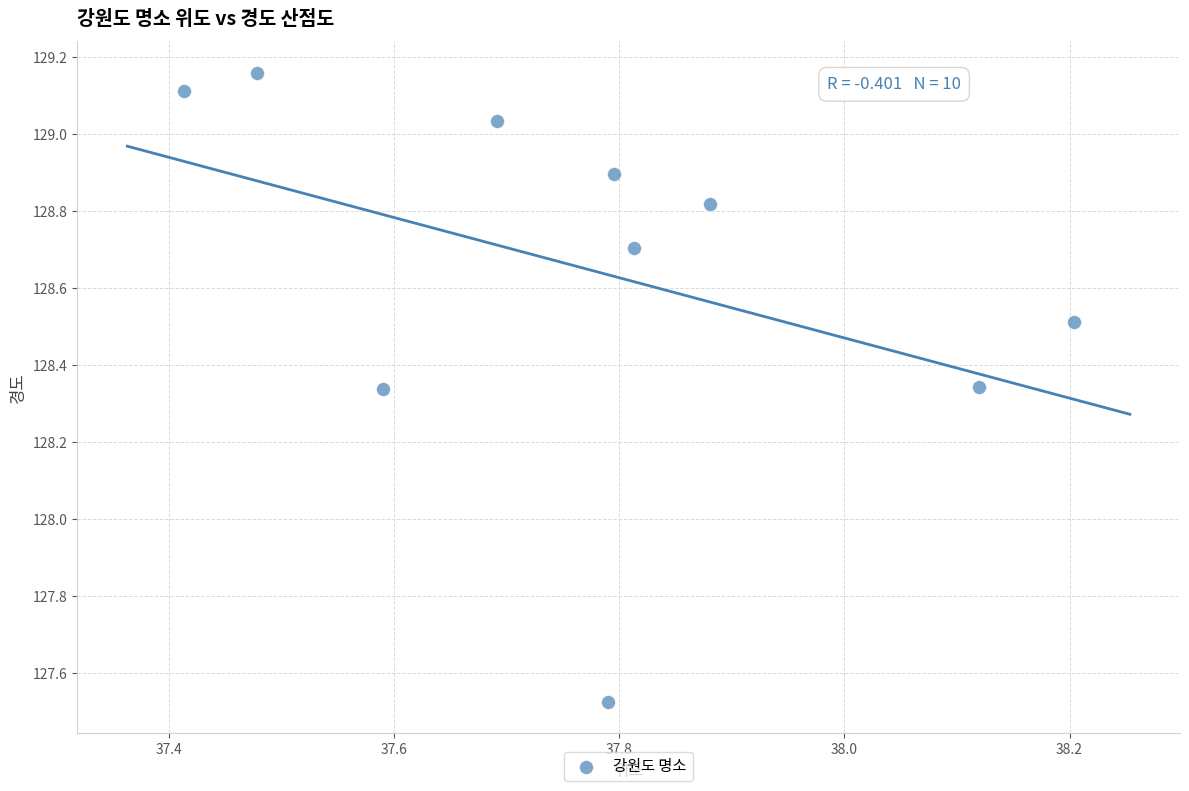

What is the range of Y values (max minus min)?

1.6